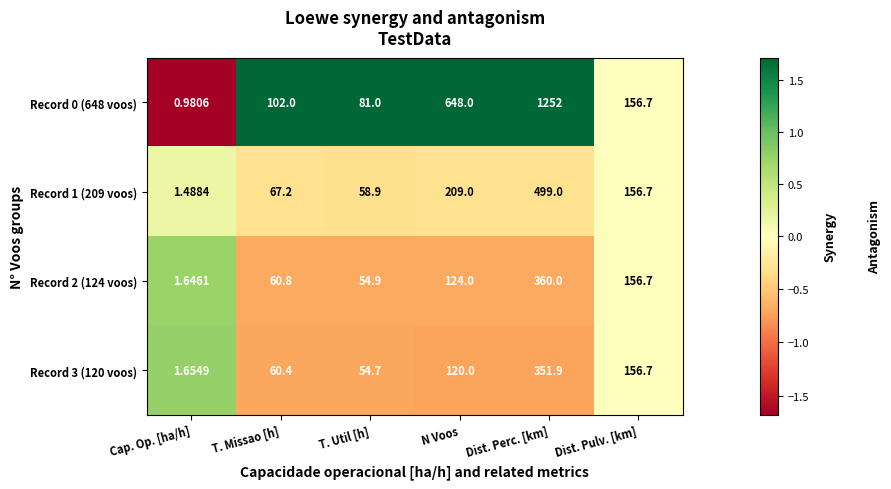

Which category has the highest value across all series?

Dist. Perc. [km]